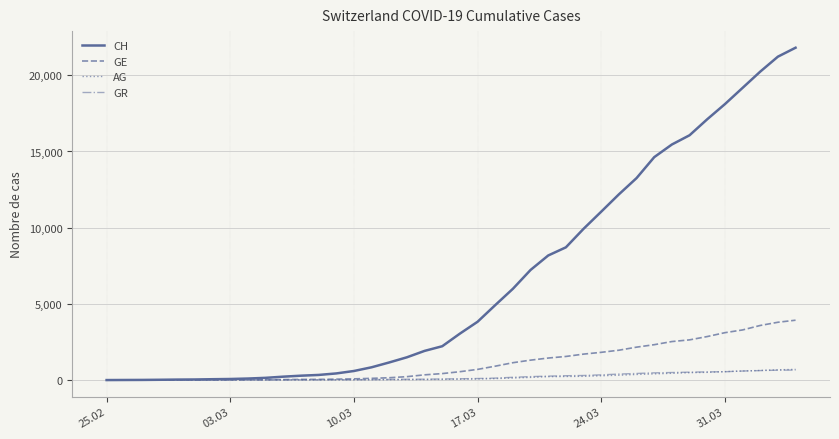

Which series has the largest total across all categories?

CH